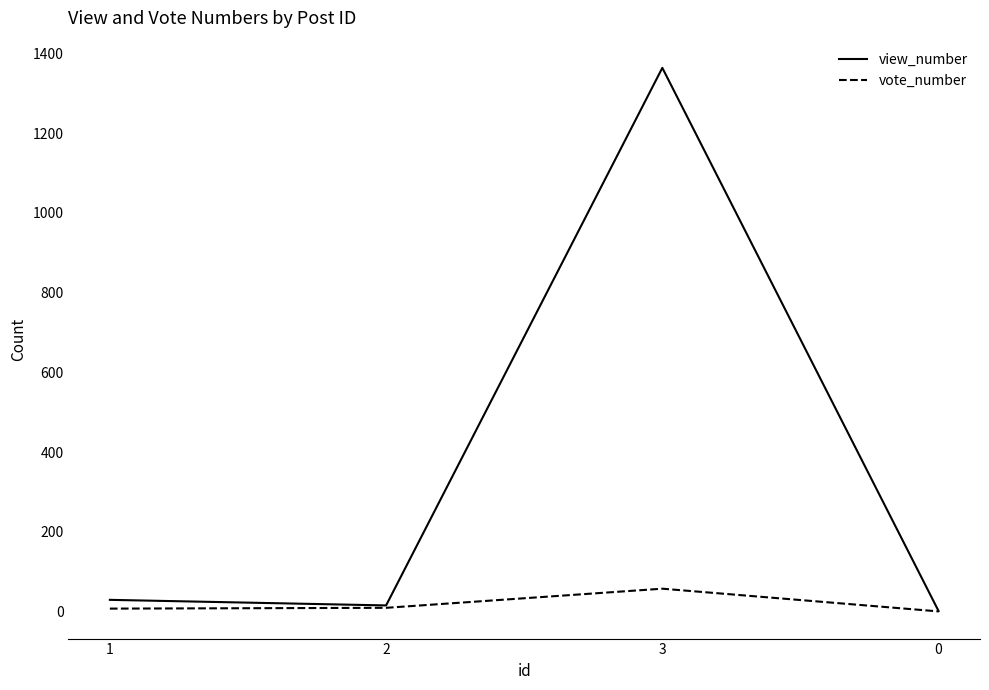

Which series has the largest total across all categories?

view_number